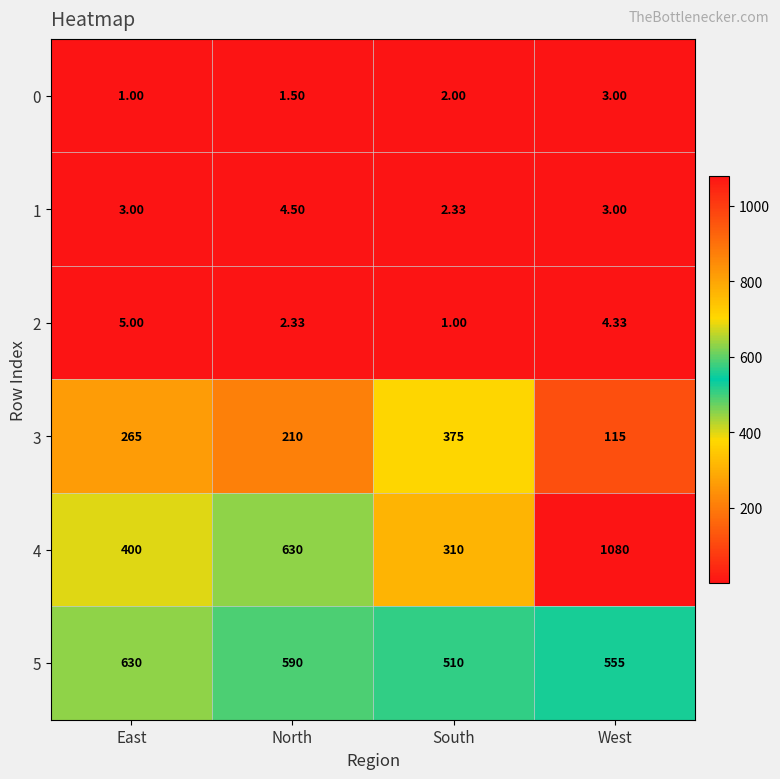

At which category is the sum across all series the highest?

West